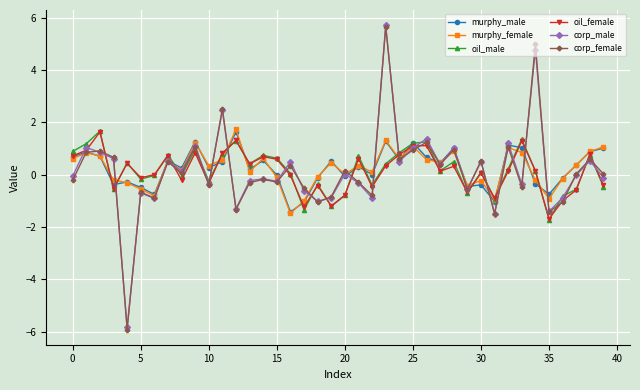

True or false: corp_male and murphy_male cross at least once.

True